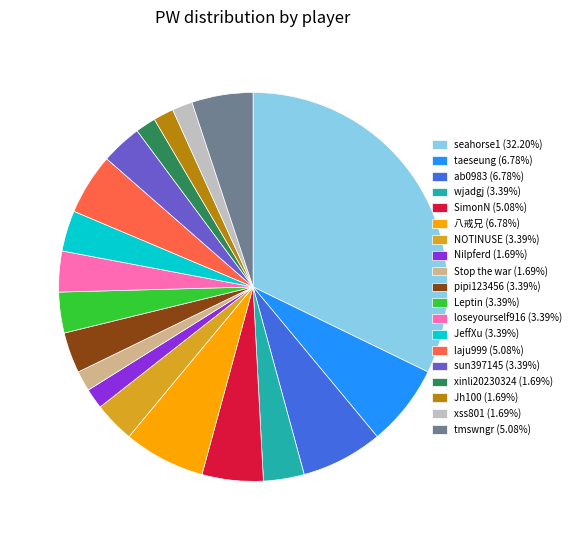

Approximately how many times larger is the value at wjadgj compared to loseyourself916?

1.0